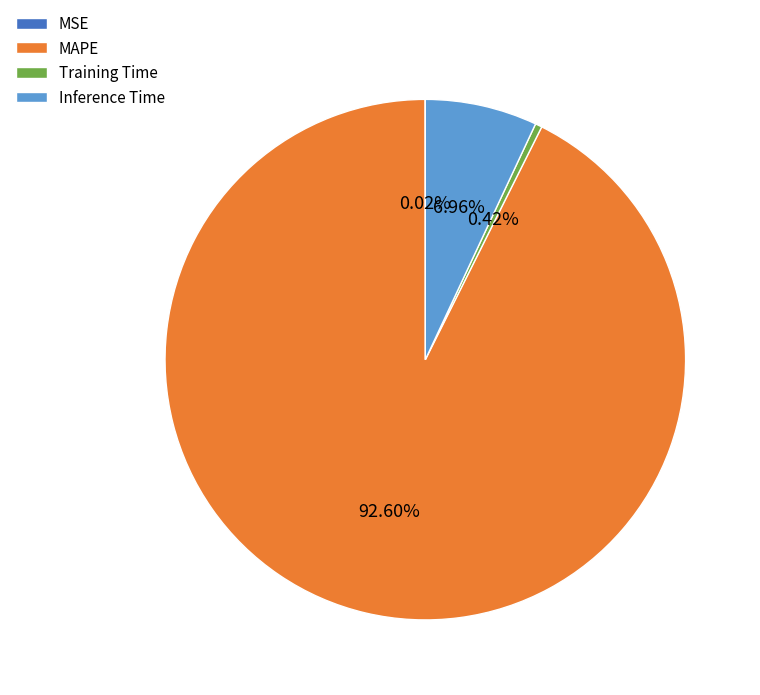

Does MAPE account for over 50% of the chart?

Yes